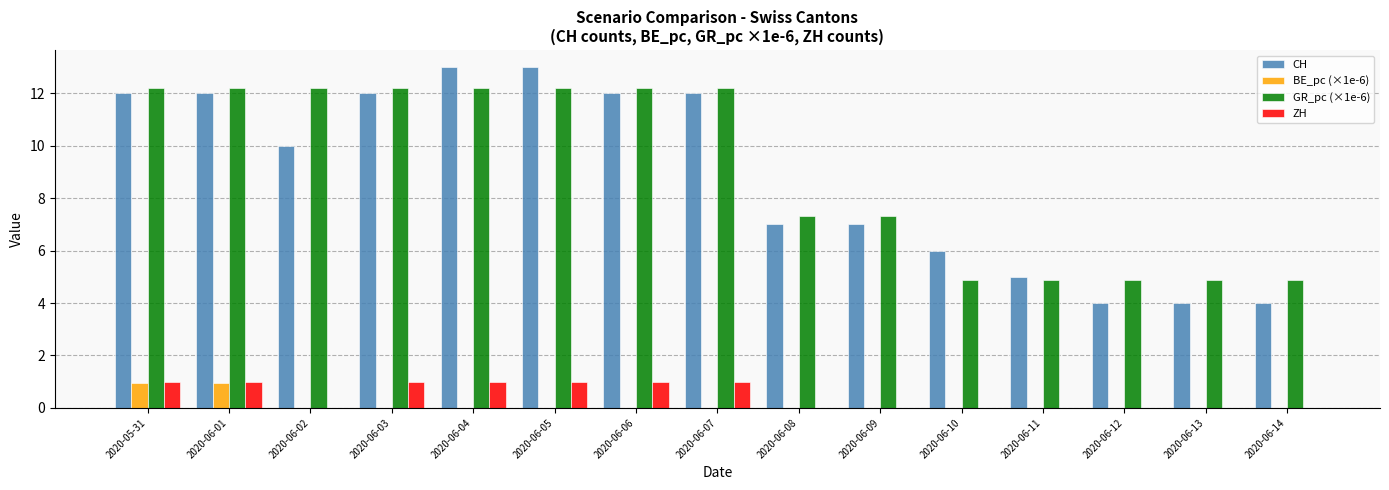

Reading right to left, list all the values displayed in this chart.

CH: 4.0	4.0	4.0	5.0	6.0	7.0	7.0	12.0	12.0	13.0	13.0	12.0	10.0	12.0	12.0
BE_pc (×1e-6): 0.0	0.0	0.0	0.0	0.0	0.0	0.0	0.0	0.0	0.0	0.0	0.0	0.0	1.0	1.0
GR_pc (×1e-6): 4.9	4.9	4.9	4.9	4.9	7.3	7.3	12.2	12.2	12.2	12.2	12.2	12.2	12.2	12.2
ZH: 0.0	0.0	0.0	0.0	0.0	0.0	0.0	1.0	1.0	1.0	1.0	1.0	0.0	1.0	1.0